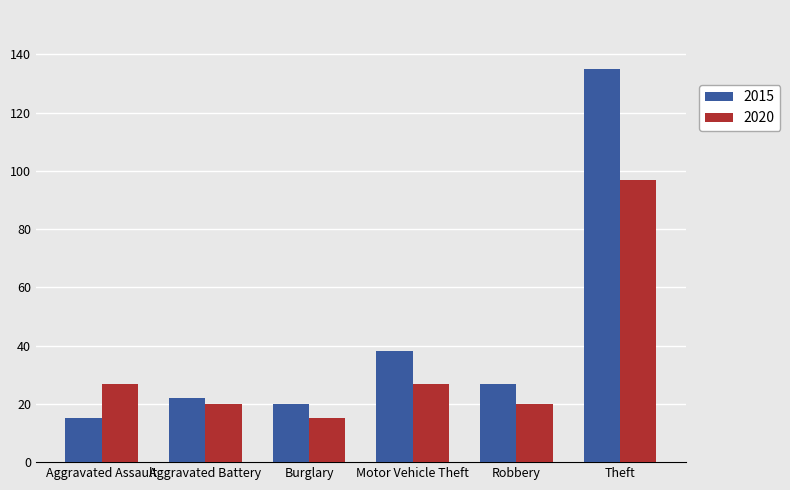

What position from the right is Burglary?

4